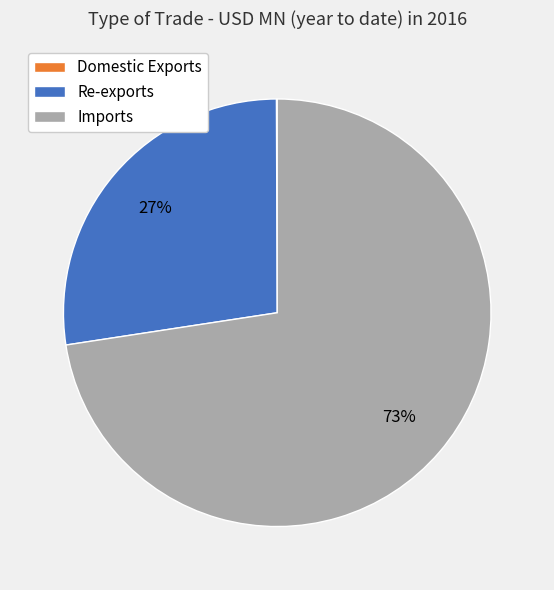

What is the largest slice in the pie chart?

Imports